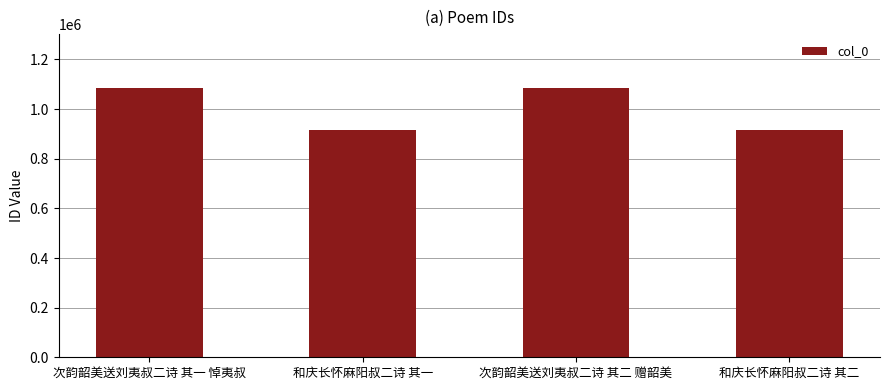

What is the minimum value shown in the chart?

914367